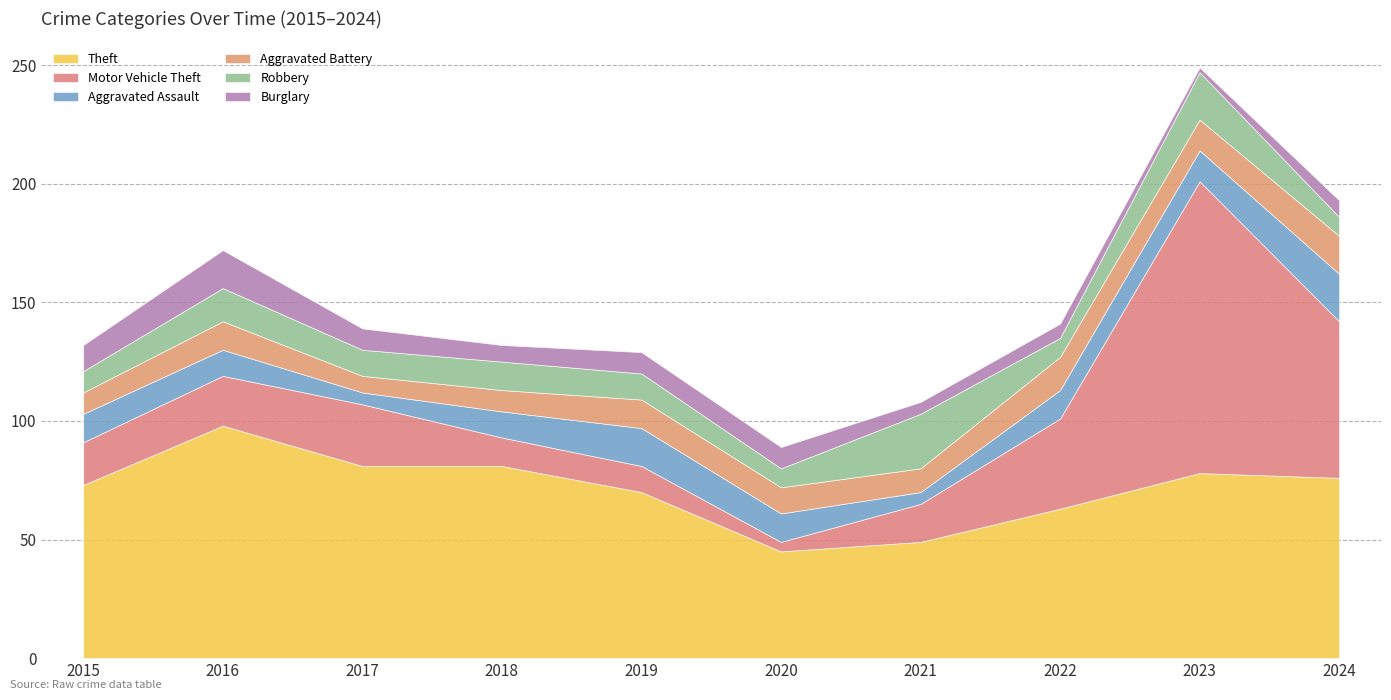

List the labels in order of Theft value, largest first.

2016, 2017, 2018, 2023, 2024, 2015, 2019, 2022, 2021, 2020